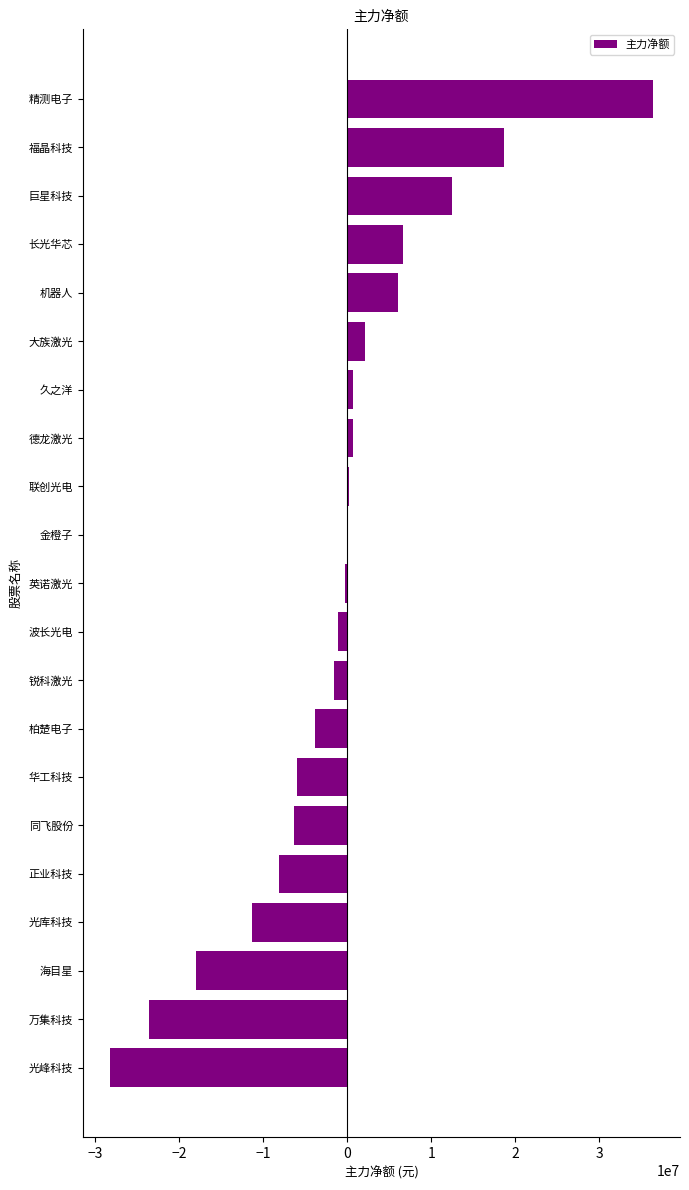

What is the sum of the values at 正业科技 and 光峰科技?

-36339042